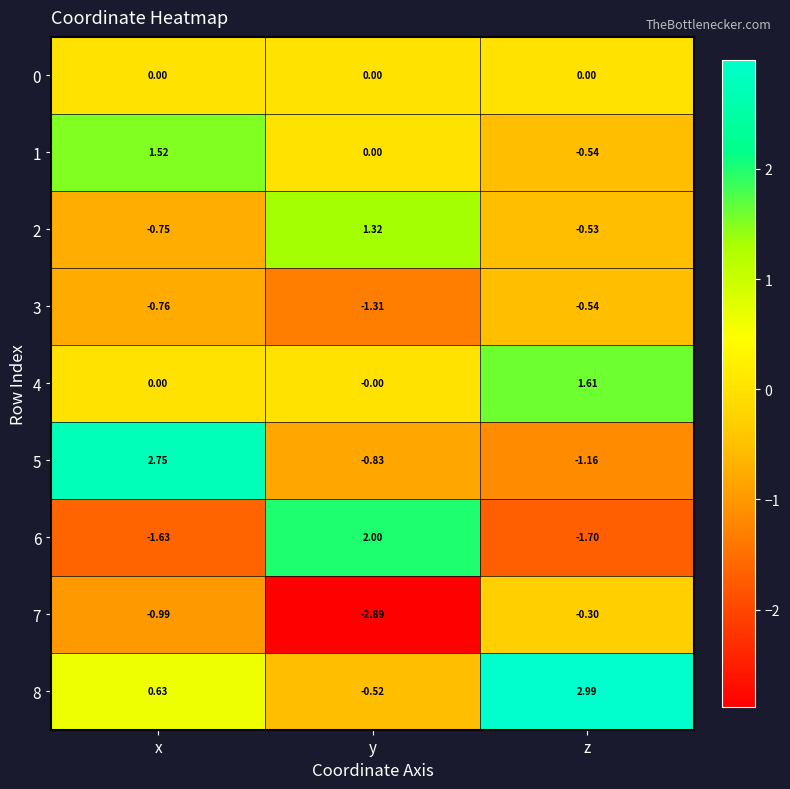

Which category has the lowest value across all series?

y